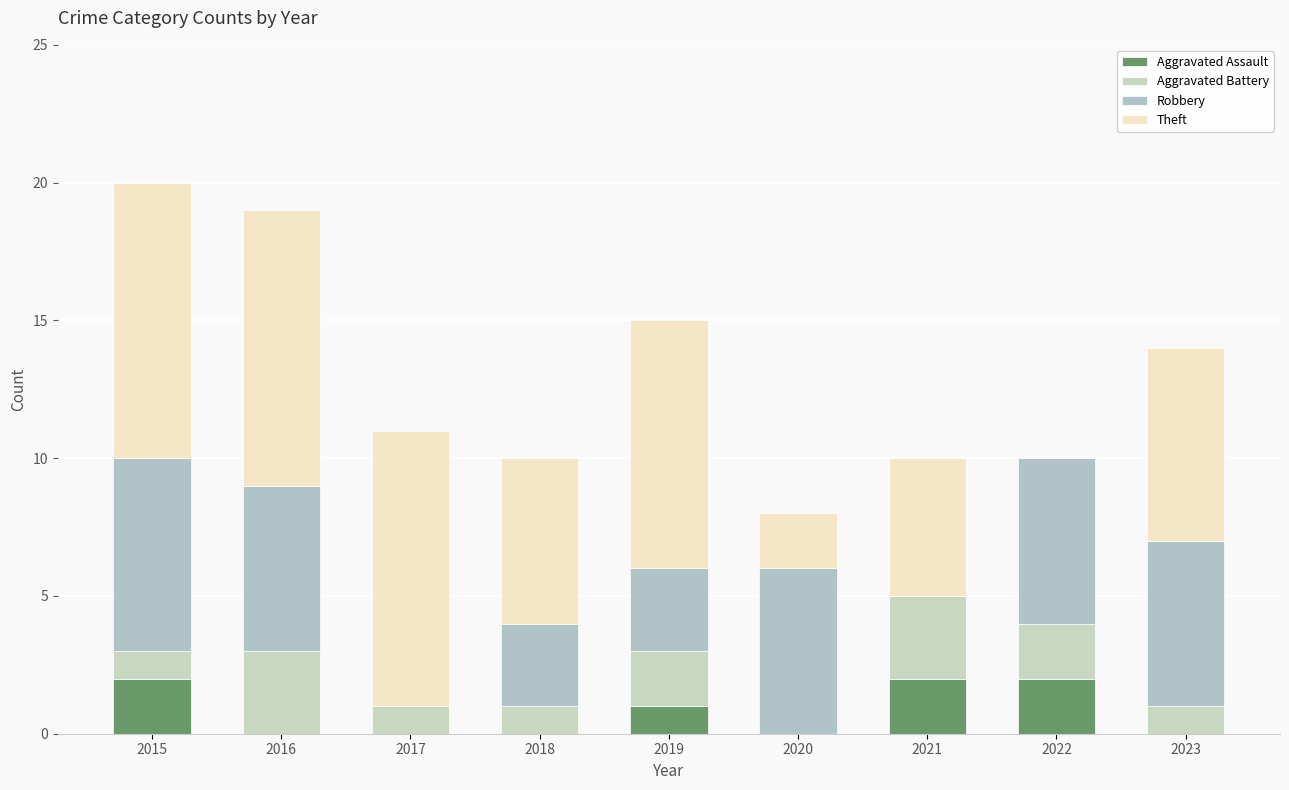

What are all the series names shown in the legend?

Aggravated Assault, Aggravated Battery, Robbery, Theft